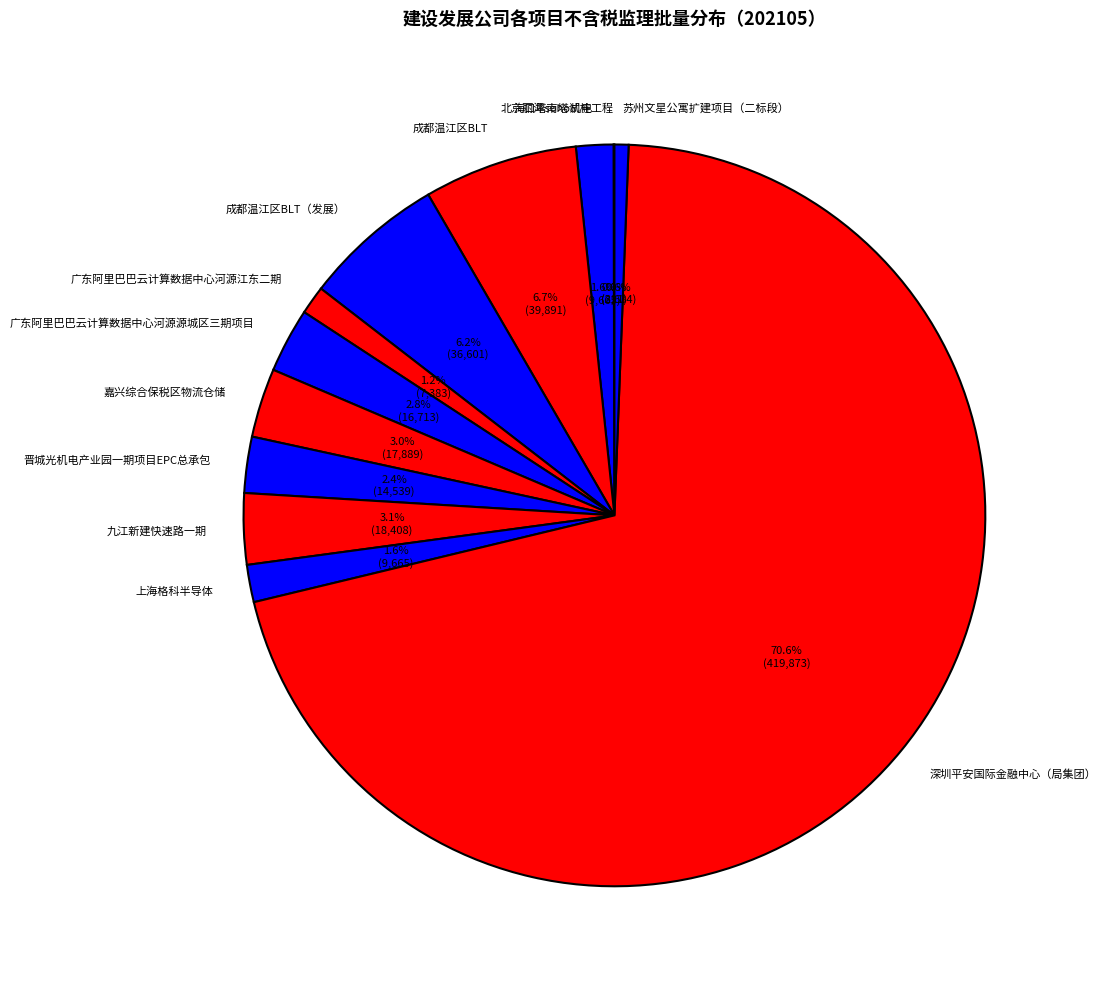

What is the largest slice in the pie chart?

深圳平安国际金融中心（局集团）